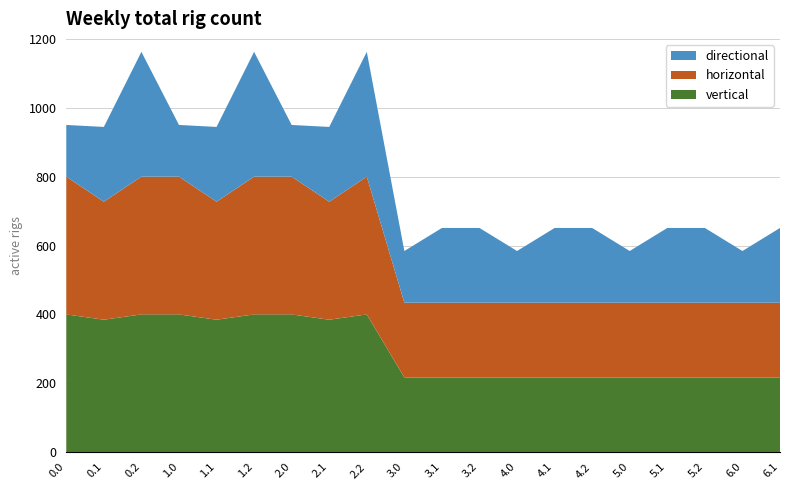

Reading left to right, what are all the values shown in this chart?

vertical: 400.0	384.6	400.0	400.0	384.6	400.0	400.0	384.6	400.0	217.0	217.0	217.0	217.0	217.0	217.0	217.0	217.0	217.0	217.0	217.0
horizontal: 400.0	342.7	400.0	400.0	342.7	400.0	400.0	342.7	400.0	217.0	217.0	217.0	217.0	217.0	217.0	217.0	217.0	217.0	217.0	217.0
directional: 150.1	217.1	362.4	150.1	217.1	362.4	150.1	217.1	362.4	150.1	217.0	217.0	150.1	217.0	217.0	150.1	217.0	217.0	150.1	217.0